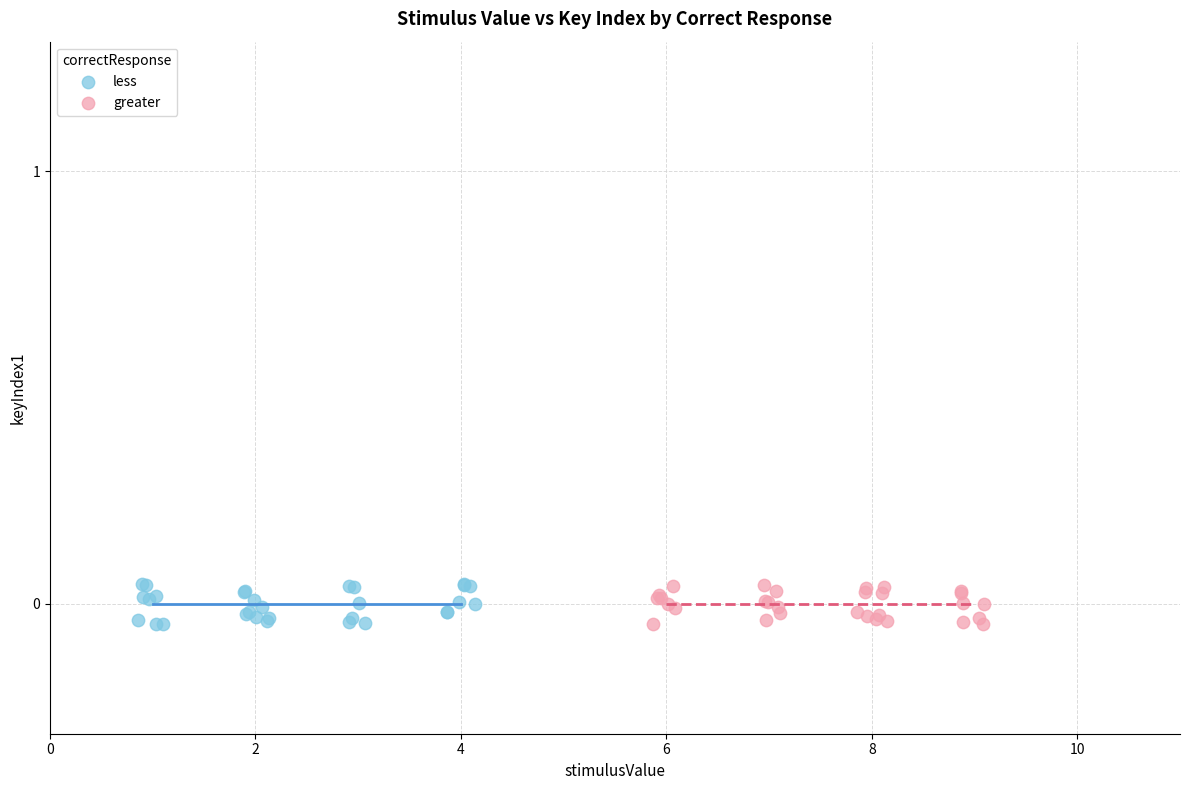

Which series has the largest Y range (max minus min)?

less